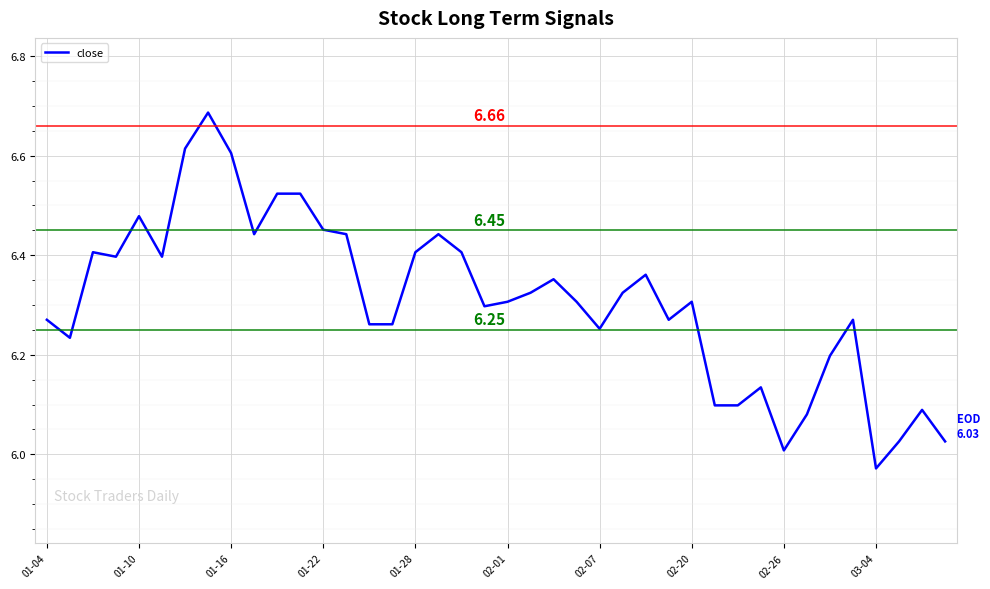

What is the difference between the maximum and minimum values?

0.7